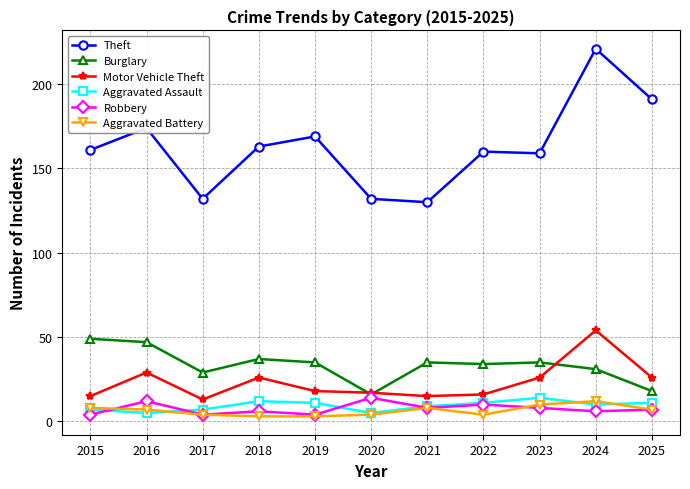

What are all the series names shown in the legend?

Theft, Burglary, Motor Vehicle Theft, Aggravated Assault, Robbery, Aggravated Battery